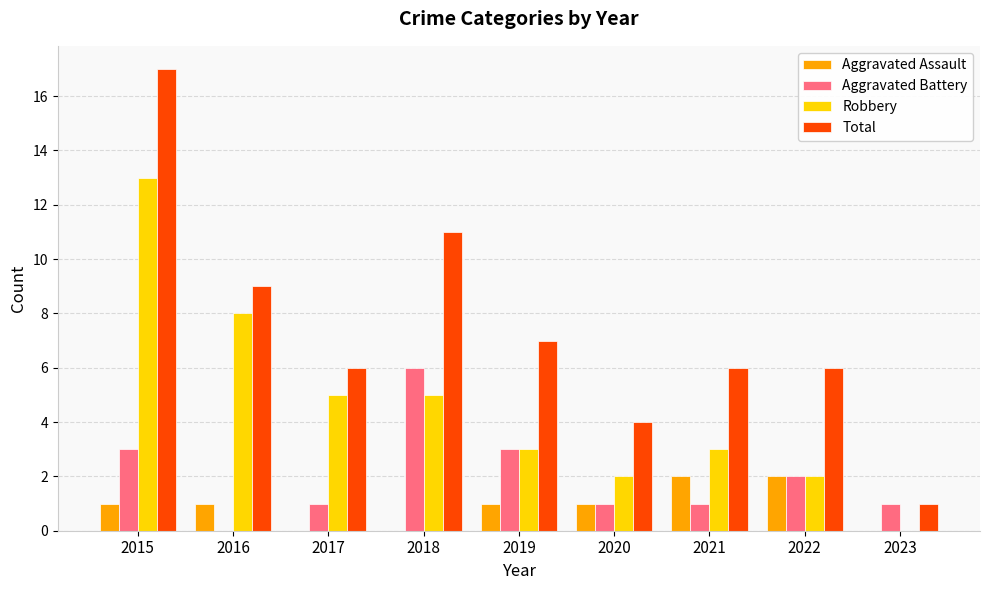

How many Aggravated Battery values are between 1 and 3?

7